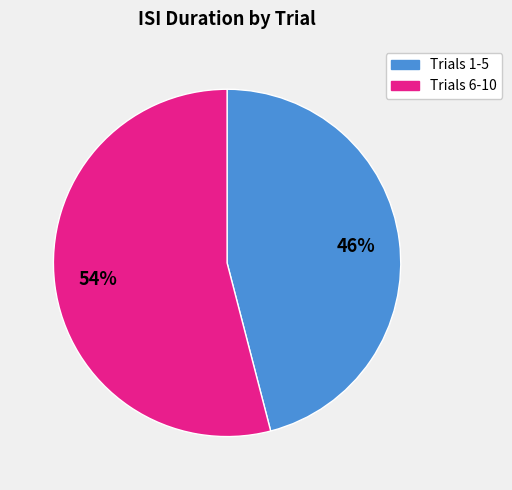

To the nearest percent, what is the difference between the largest and smallest slice percentages?

8%